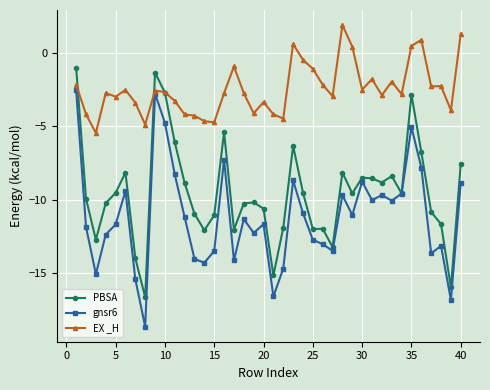

True or false: gnsr6 has more than 0 interior local peaks.

True